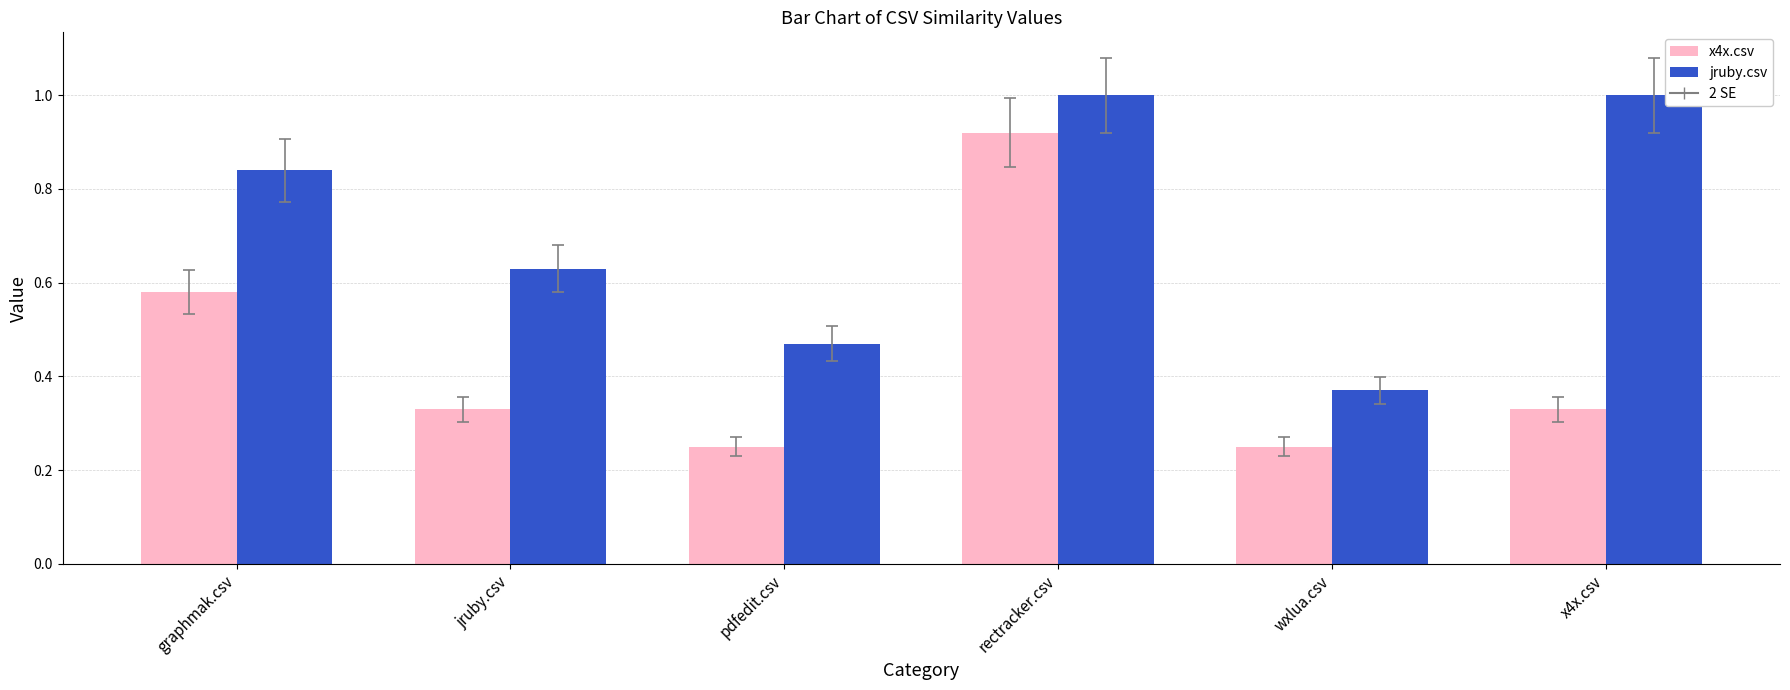

Which series has the largest total across all categories?

jruby.csv